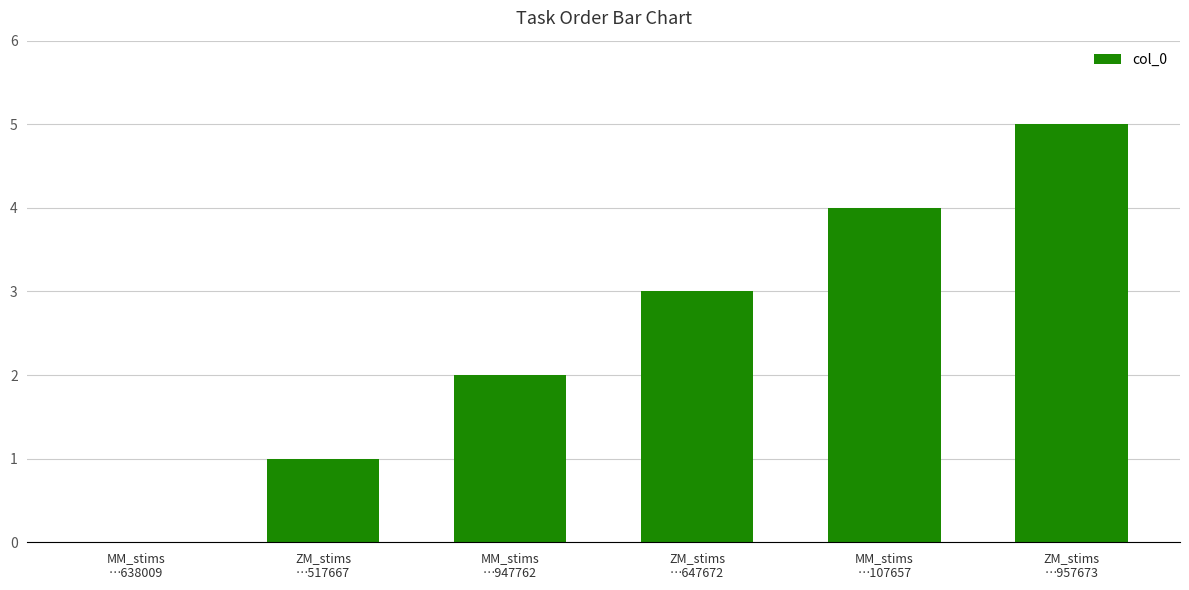

How many distinct data groups are displayed?

1